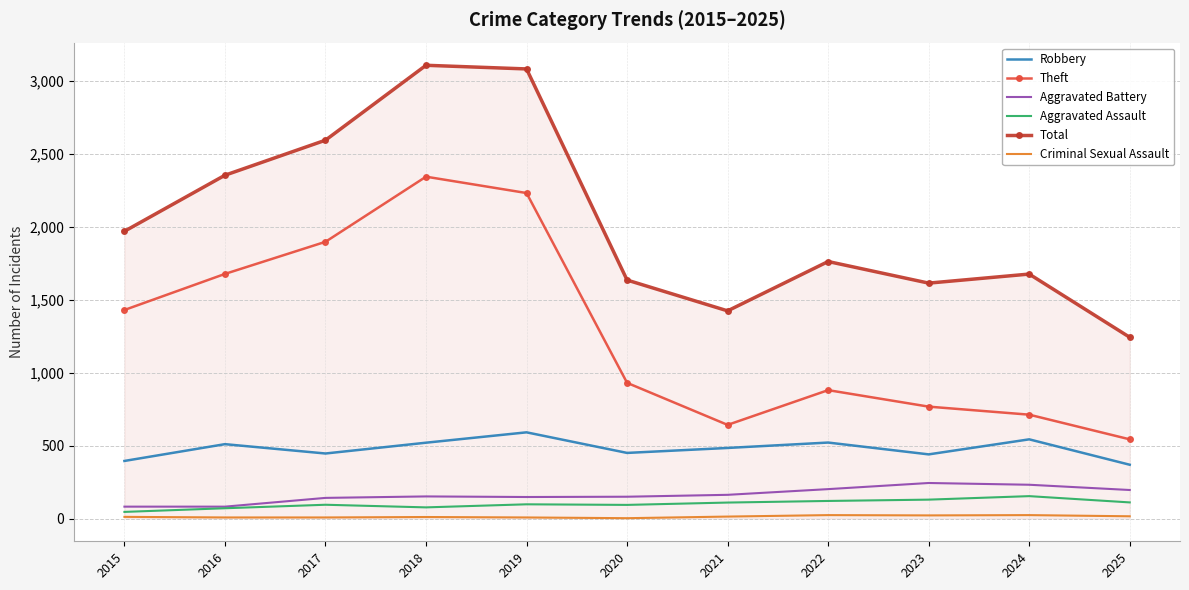

Where is the first local maximum for Robbery?

2016